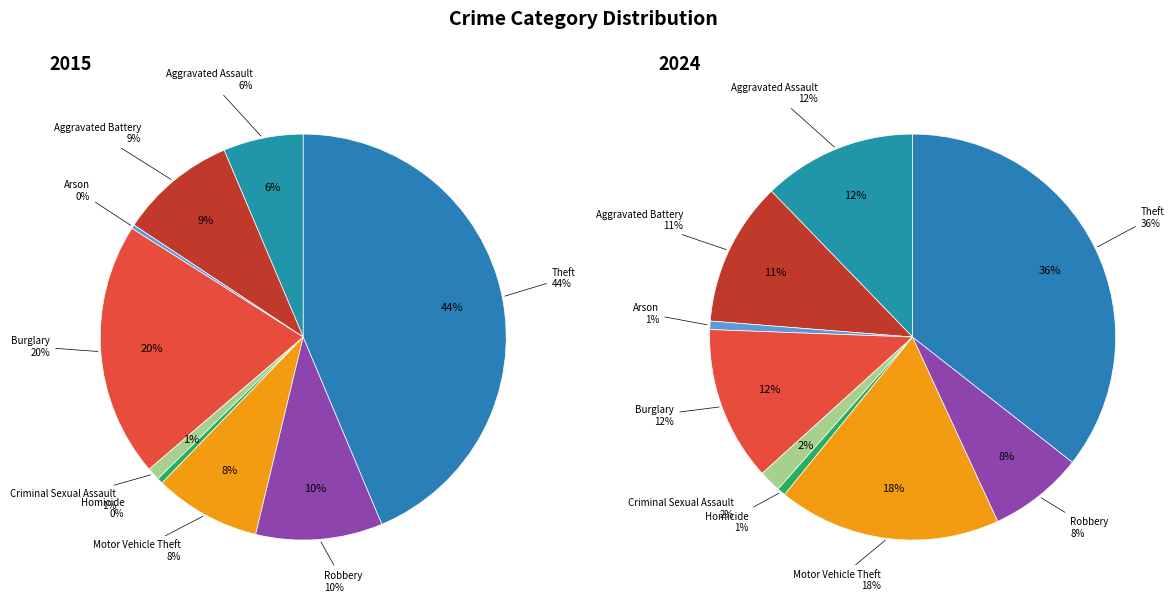

Does 2 account for over 50% of the chart?

No